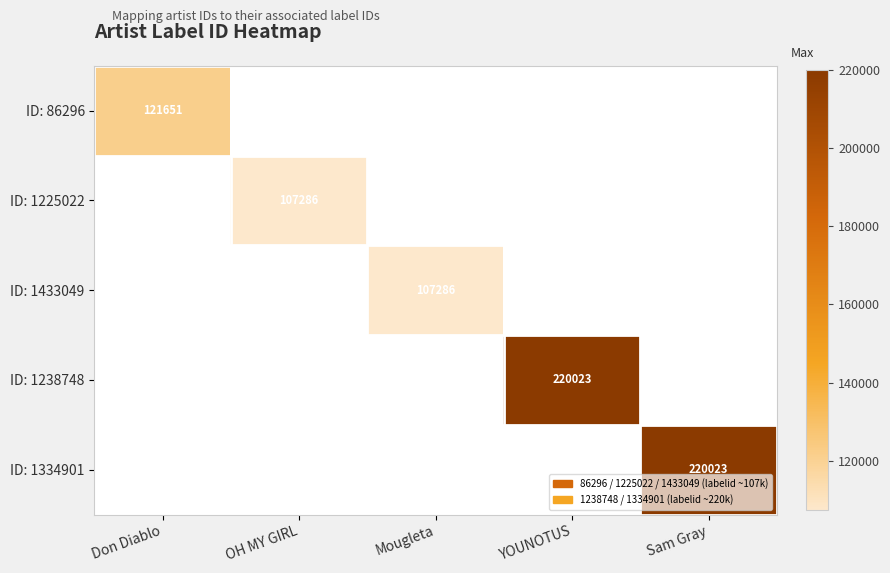

True or false: ID: 1225022 has a value of 45687 at OH MY GIRL.

False